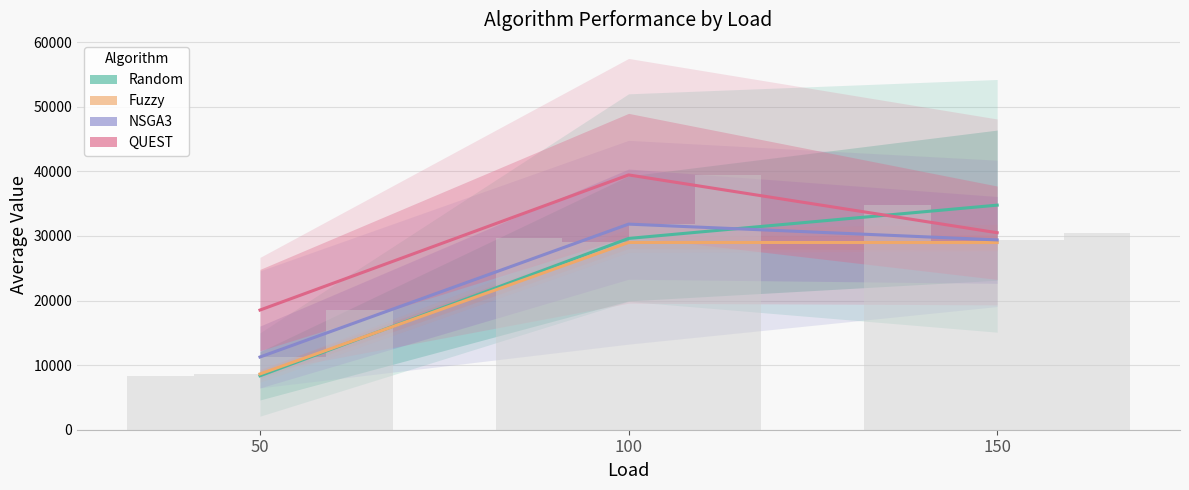

True or false: Random has a value of 8348.3 at 50.

True